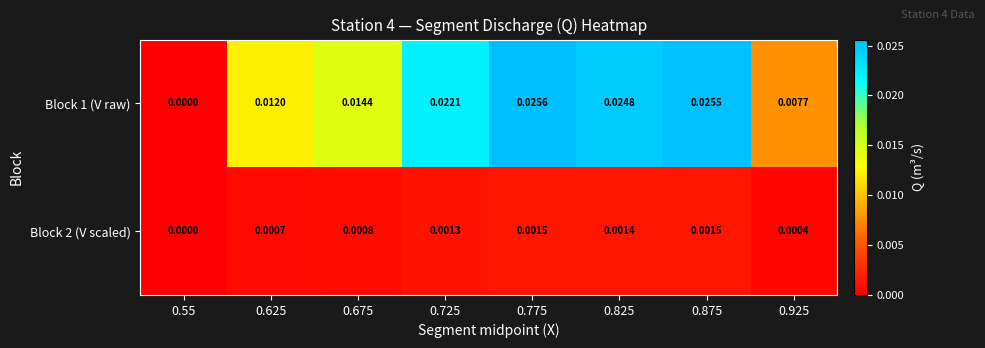

Is the value of Block 1 (V raw) at 0.55 greater than the value of Block 2 (V scaled) at 0.675?

No